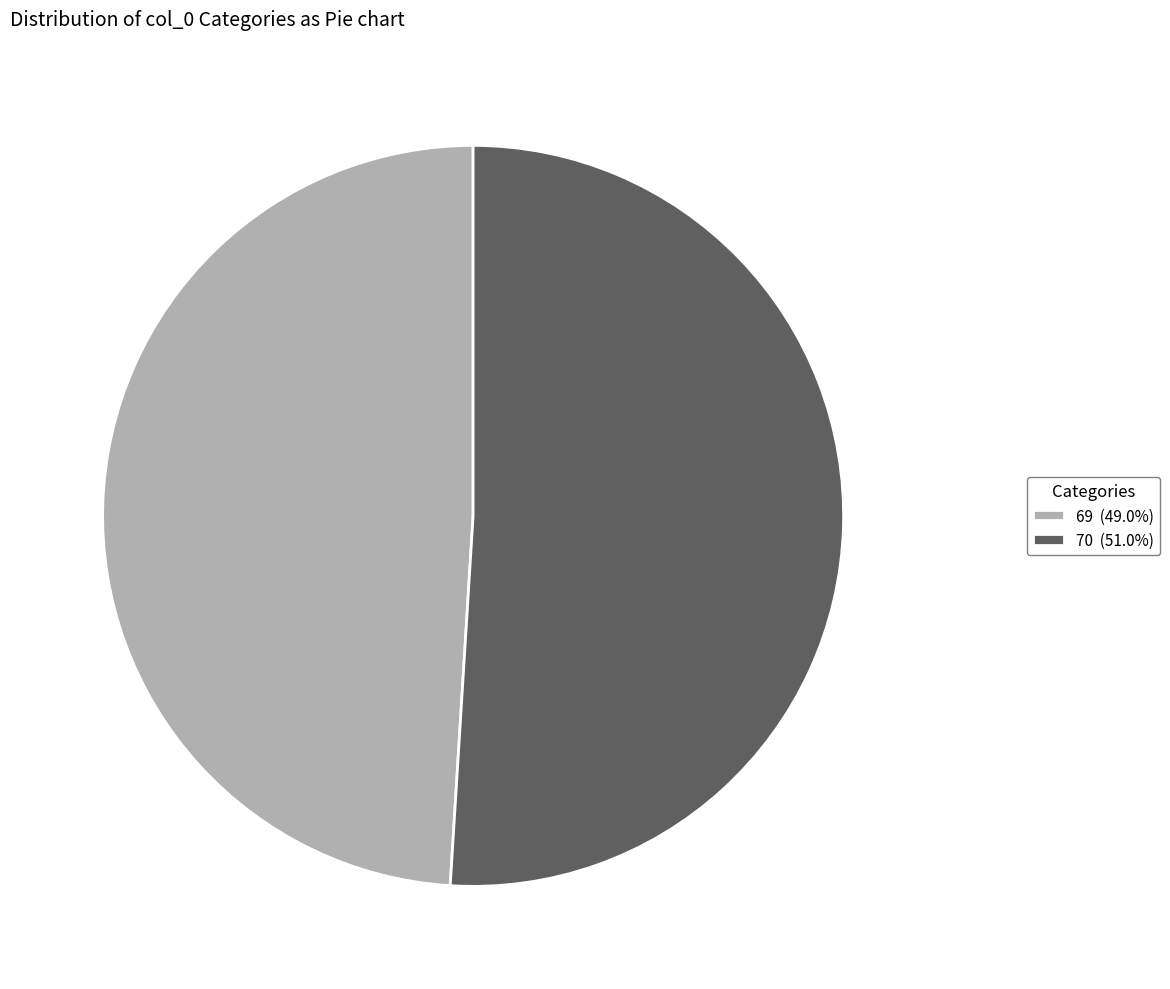

Combined, do 69 (49.0%) and 70 (51.0%) account for over 50%?

Yes